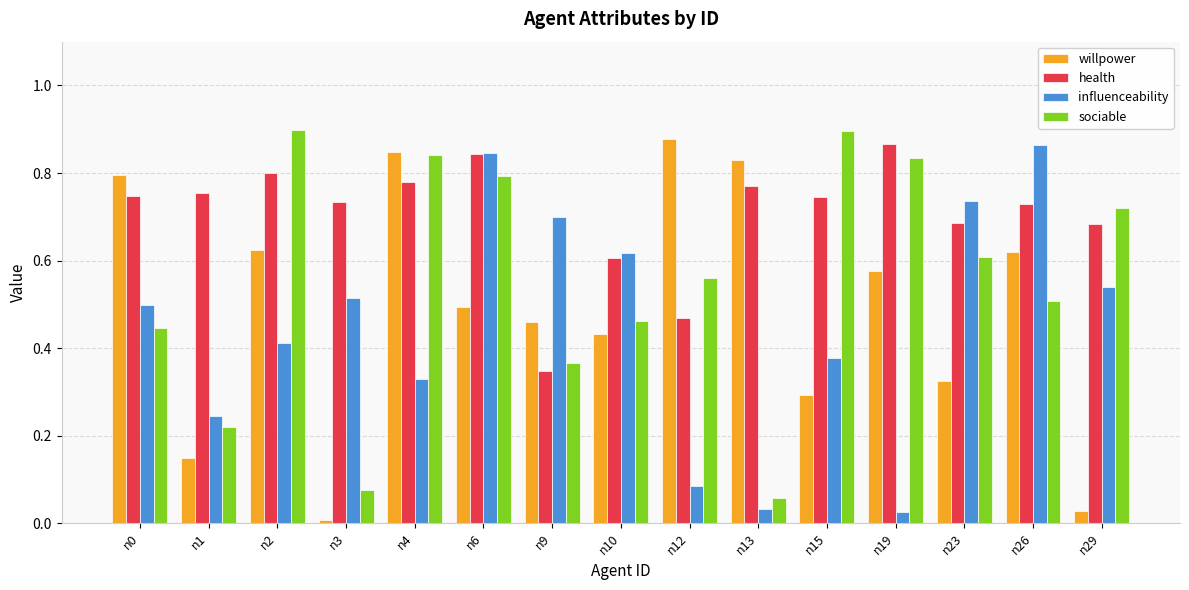

Rank the series at n23 from lowest to highest value.

willpower, sociable, health, influenceability